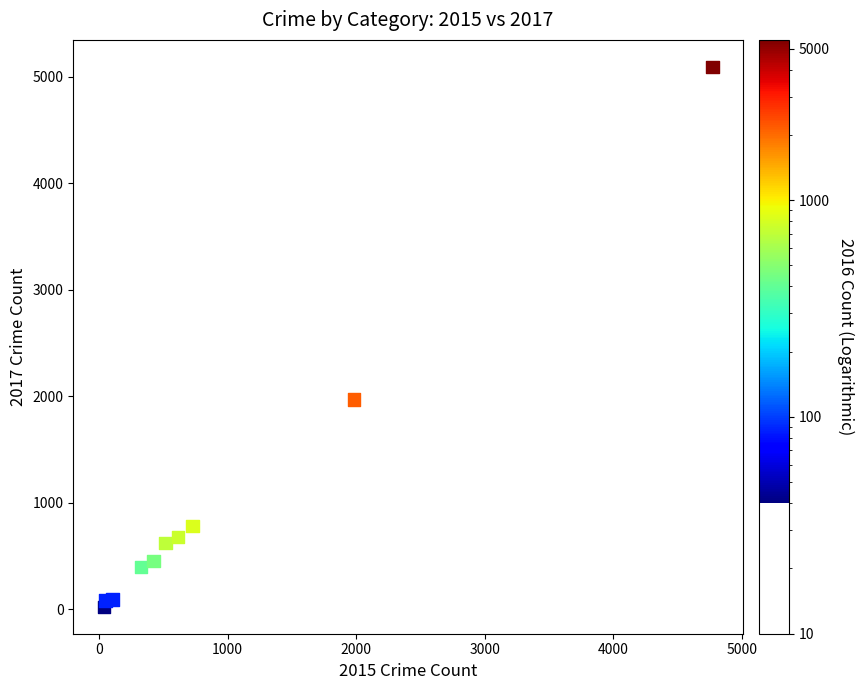

What is the range of X values (max minus min)?

4736